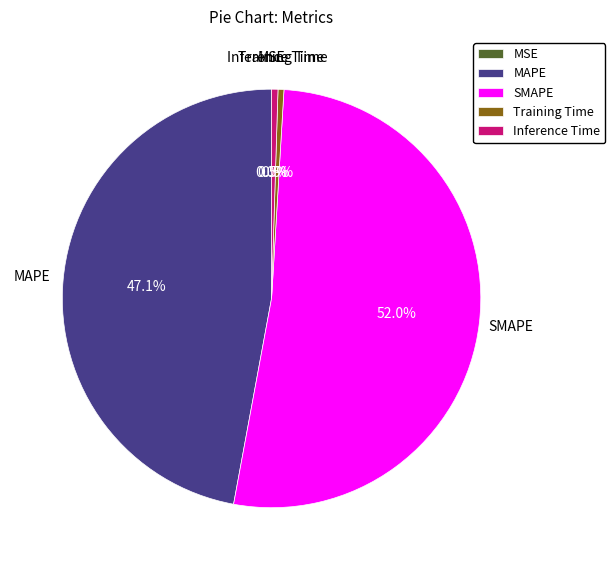

To the nearest percent, what is the average slice percentage?

20%